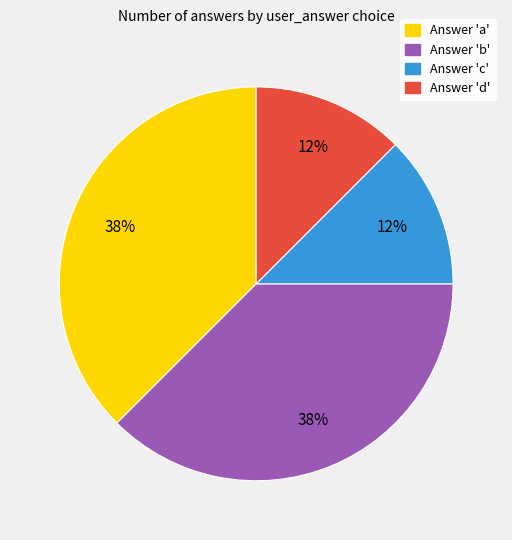

Count the number of slices in the pie.

4